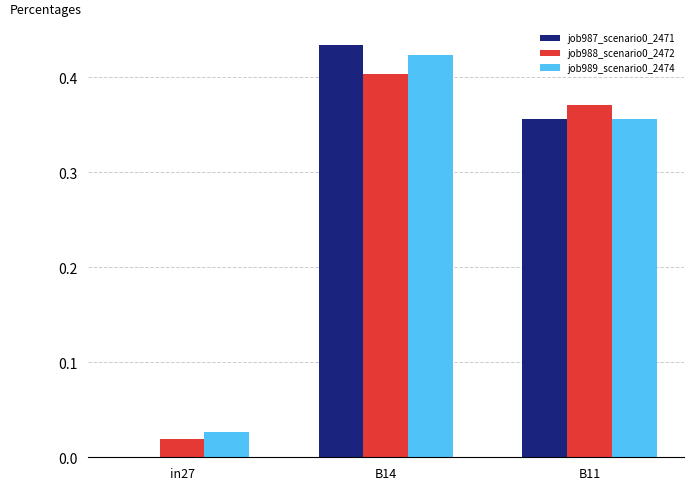

Does the chart contain stacked bars?

No